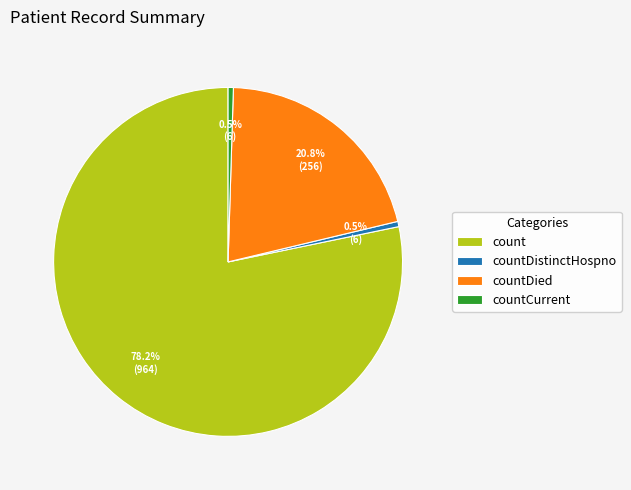

To the nearest percent, what portion does countDied represent?

21%